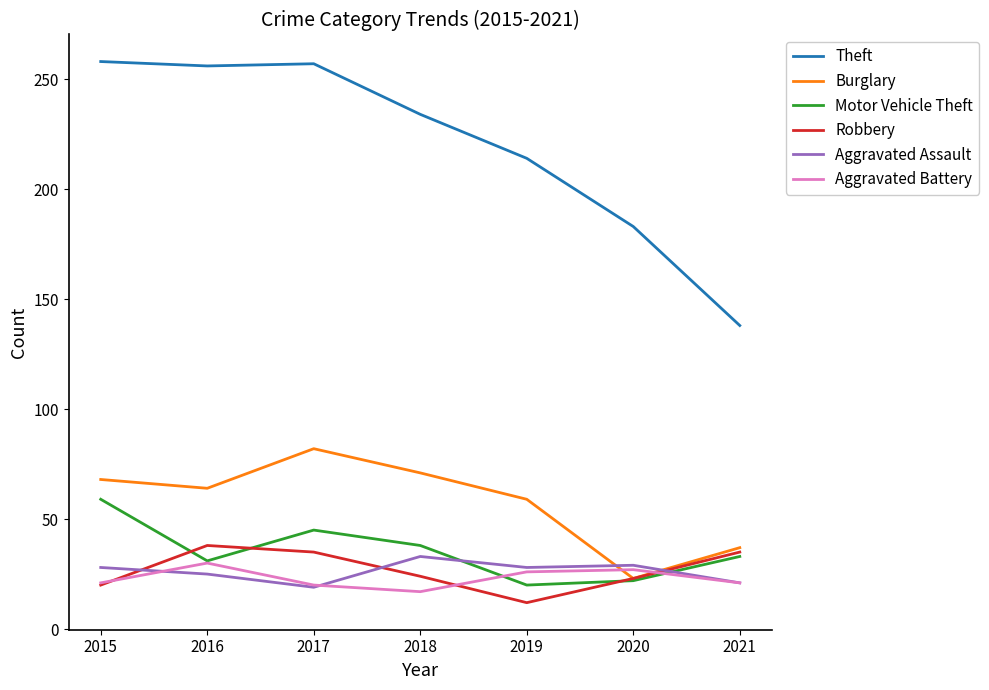

Does the chart display data point markers on the line(s)?

No